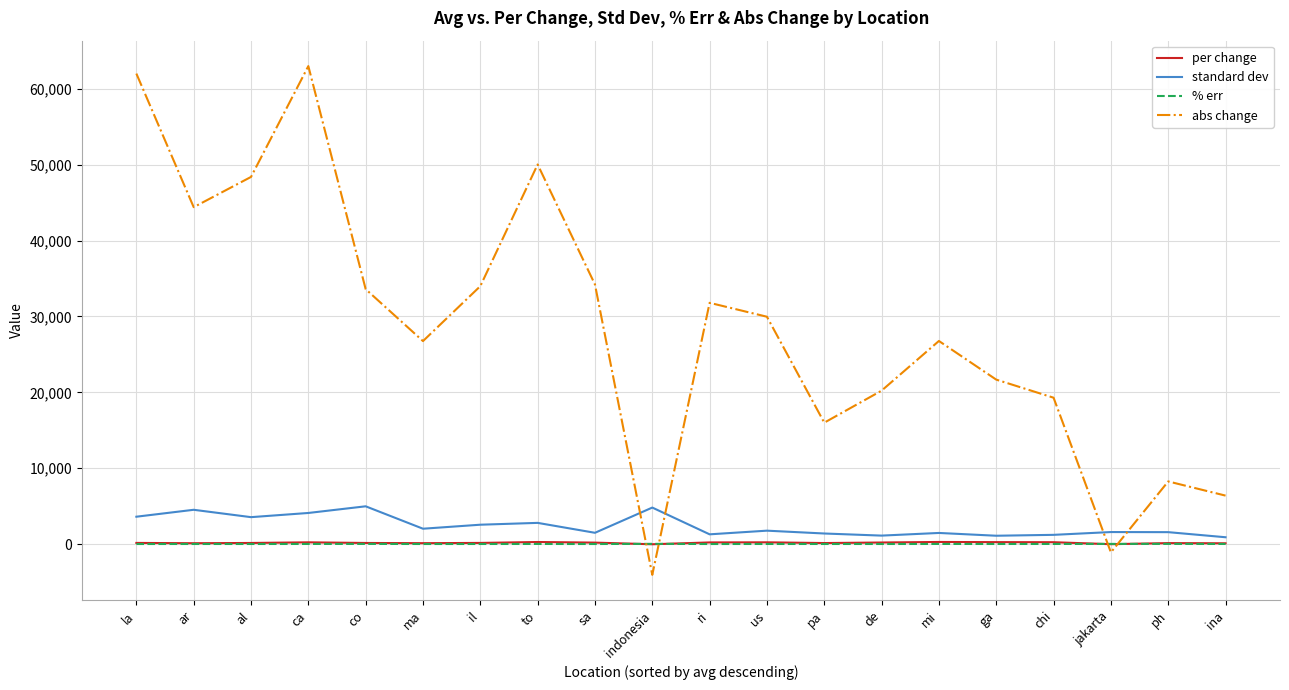

Which category has the highest value across all series?

ca